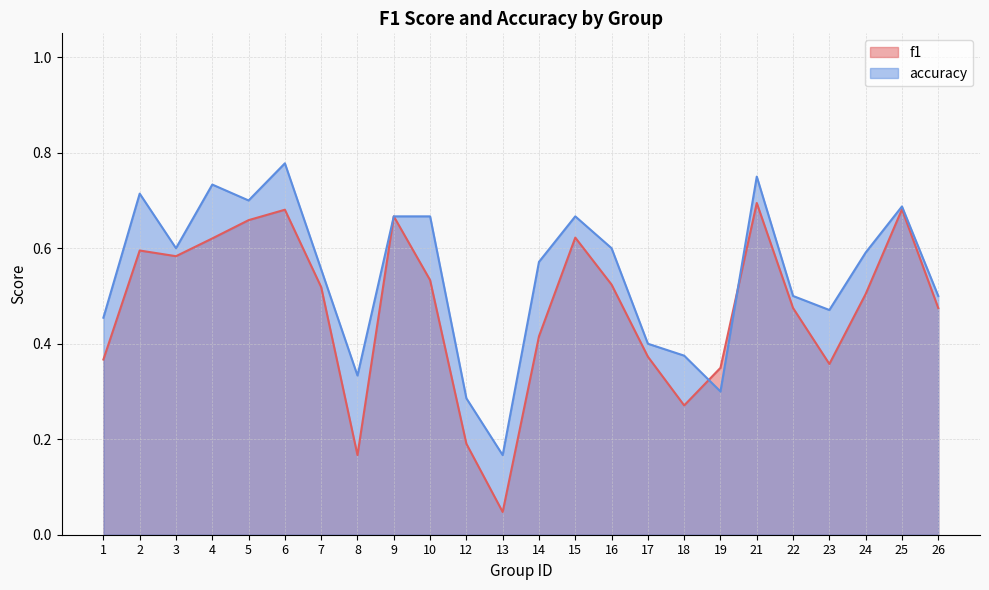

Which series has the largest total across all categories?

accuracy